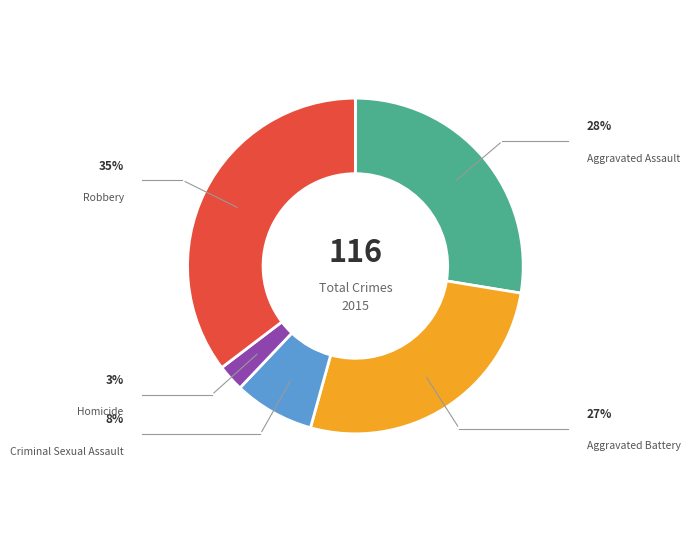

Is Homicide the majority of the pie?

No